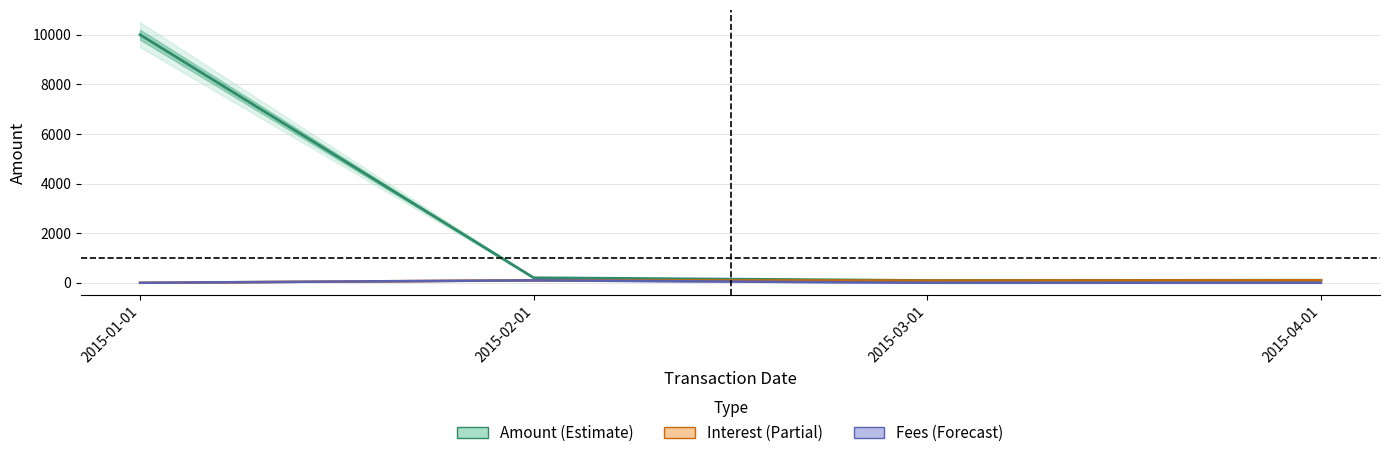

At 2015-02-01, list the series in order from smallest to largest.

Fees, Interest, Amount